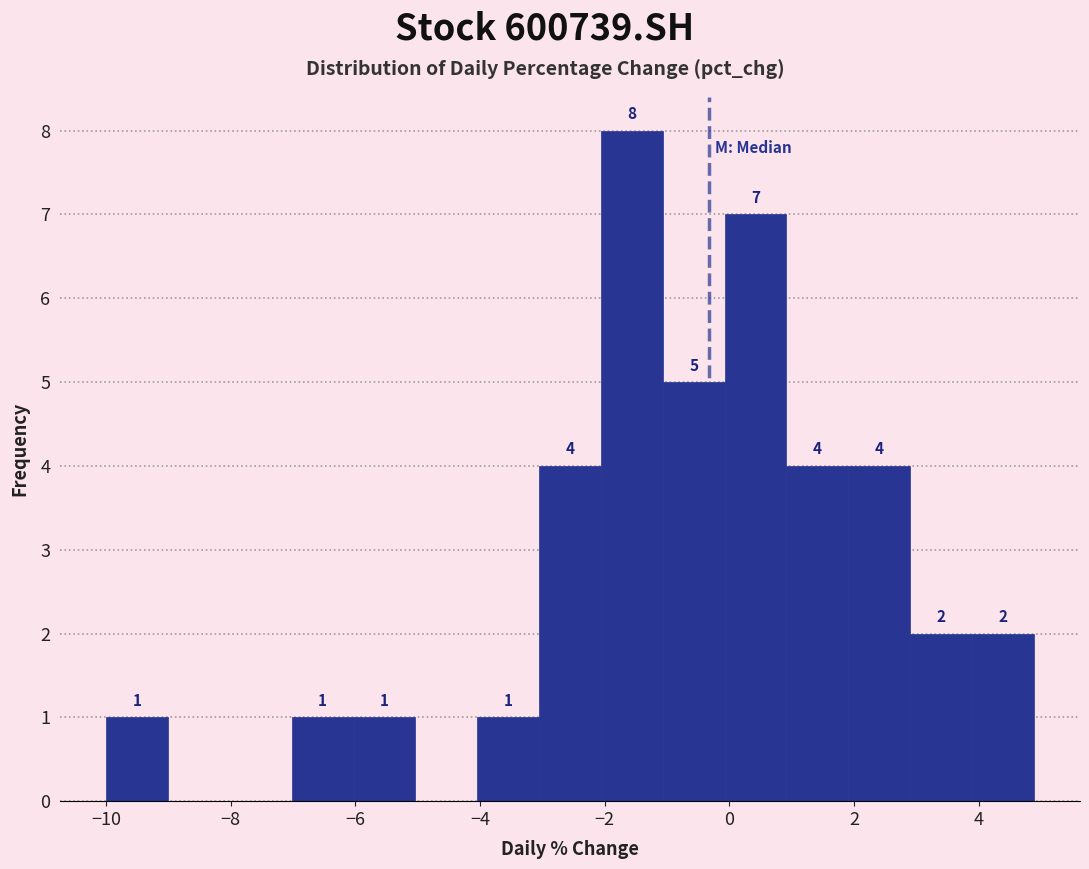

Over which range of the x-axis is the bar tallest?

-2.0 to -1.0